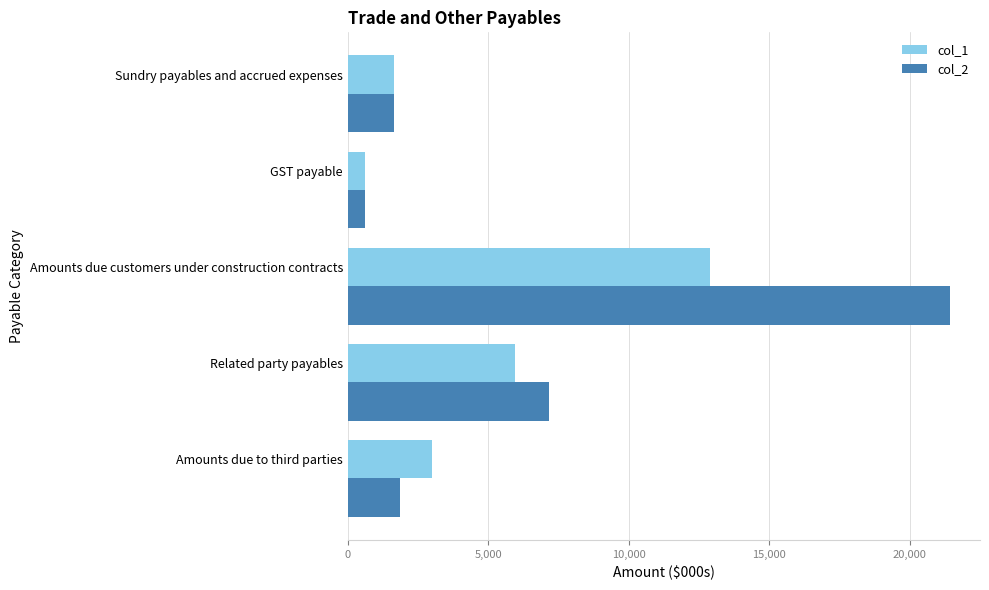

Rank the series by their maximum value, from highest to lowest.

col_2, col_1